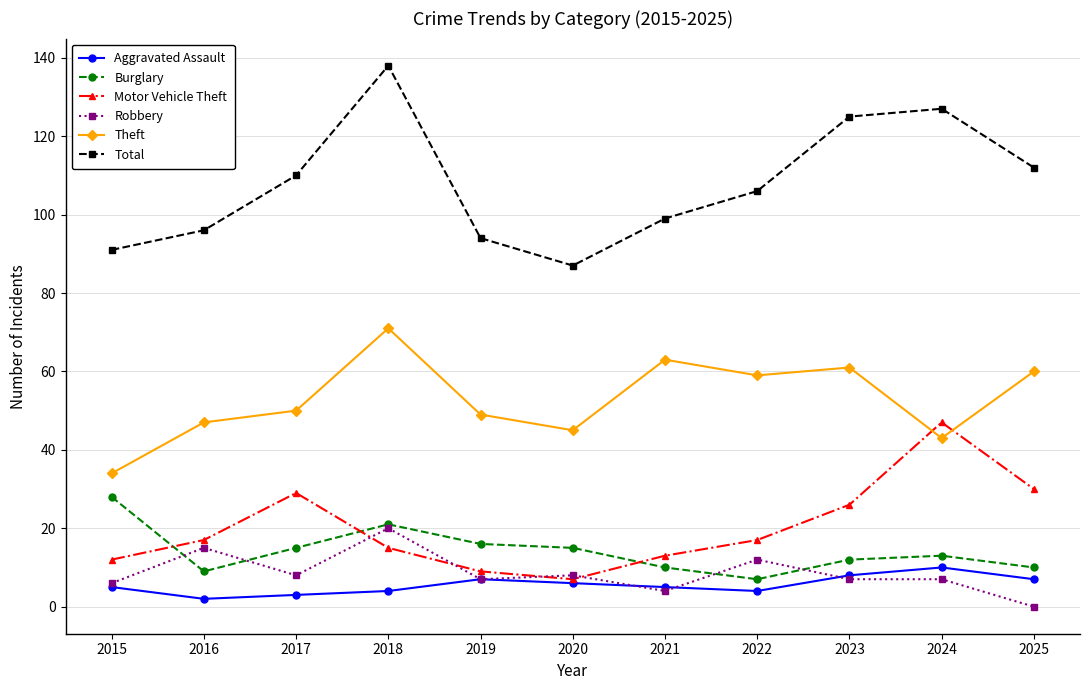

Reading left to right, extract all data points from this chart.

Aggravated Assault: 2015=5	2016=2	2017=3	2018=4	2019=7	2020=6	2021=5	2022=4	2023=8	2024=10	2025=7
Burglary: 2015=28	2016=9	2017=15	2018=21	2019=16	2020=15	2021=10	2022=7	2023=12	2024=13	2025=10
Motor Vehicle Theft: 2015=12	2016=17	2017=29	2018=15	2019=9	2020=7	2021=13	2022=17	2023=26	2024=47	2025=30
Robbery: 2015=6	2016=15	2017=8	2018=20	2019=7	2020=8	2021=4	2022=12	2023=7	2024=7	2025=0
Theft: 2015=34	2016=47	2017=50	2018=71	2019=49	2020=45	2021=63	2022=59	2023=61	2024=43	2025=60
Total: 2015=91	2016=96	2017=110	2018=138	2019=94	2020=87	2021=99	2022=106	2023=125	2024=127	2025=112